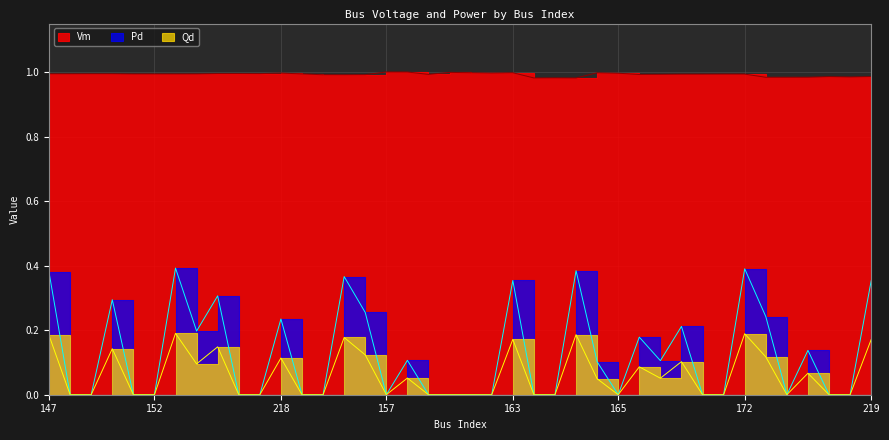

The Vm series shows 1.0 at 158. True or false?

True